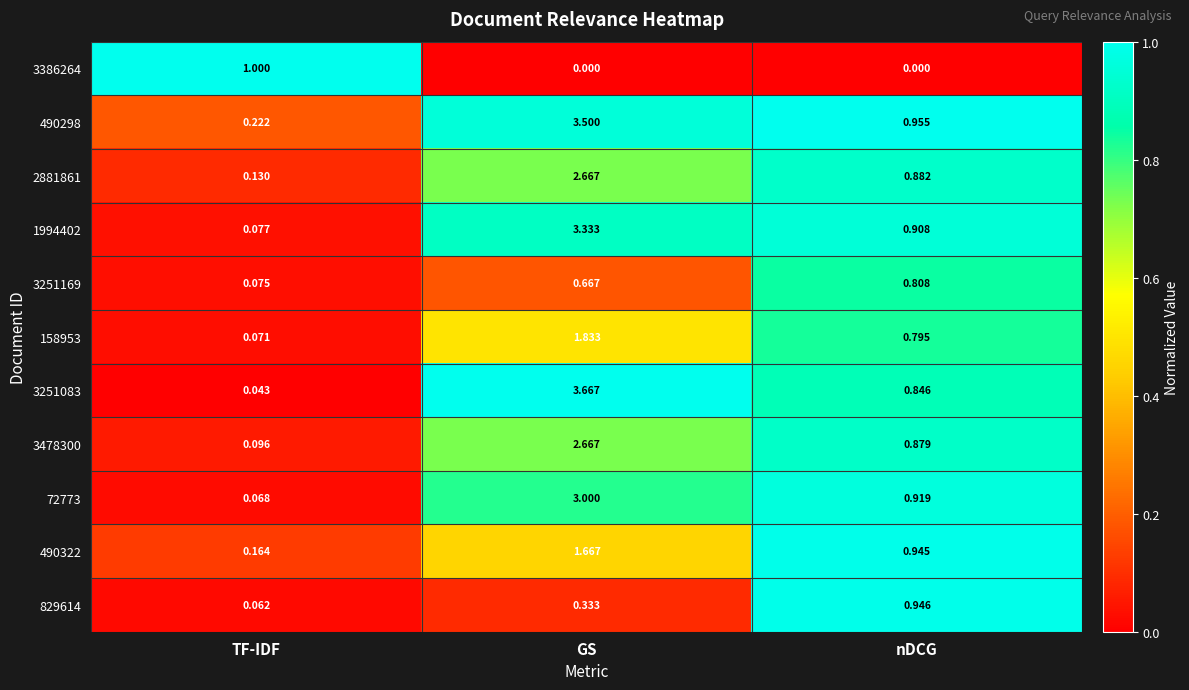

What is the total value across all series at nDCG?

8.9